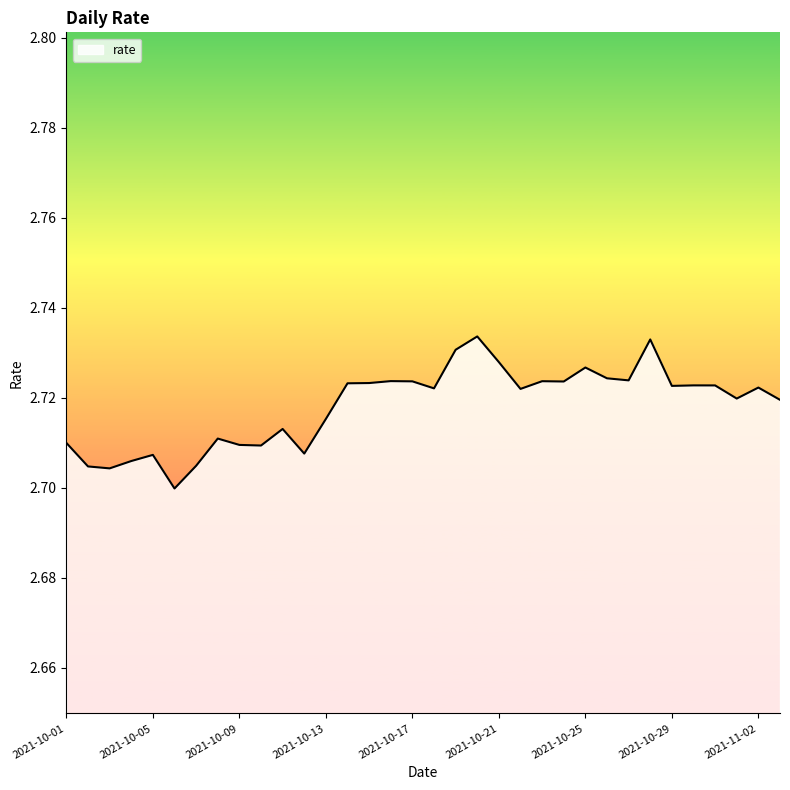

Reading left to right, extract all data points from this chart.

2.7	2.7	2.7	2.7	2.7	2.7	2.7	2.7	2.7	2.7	2.7	2.7	2.7	2.7	2.7	2.7	2.7	2.7	2.7	2.7	2.7	2.7	2.7	2.7	2.7	2.7	2.7	2.7	2.7	2.7	2.7	2.7	2.7	2.7